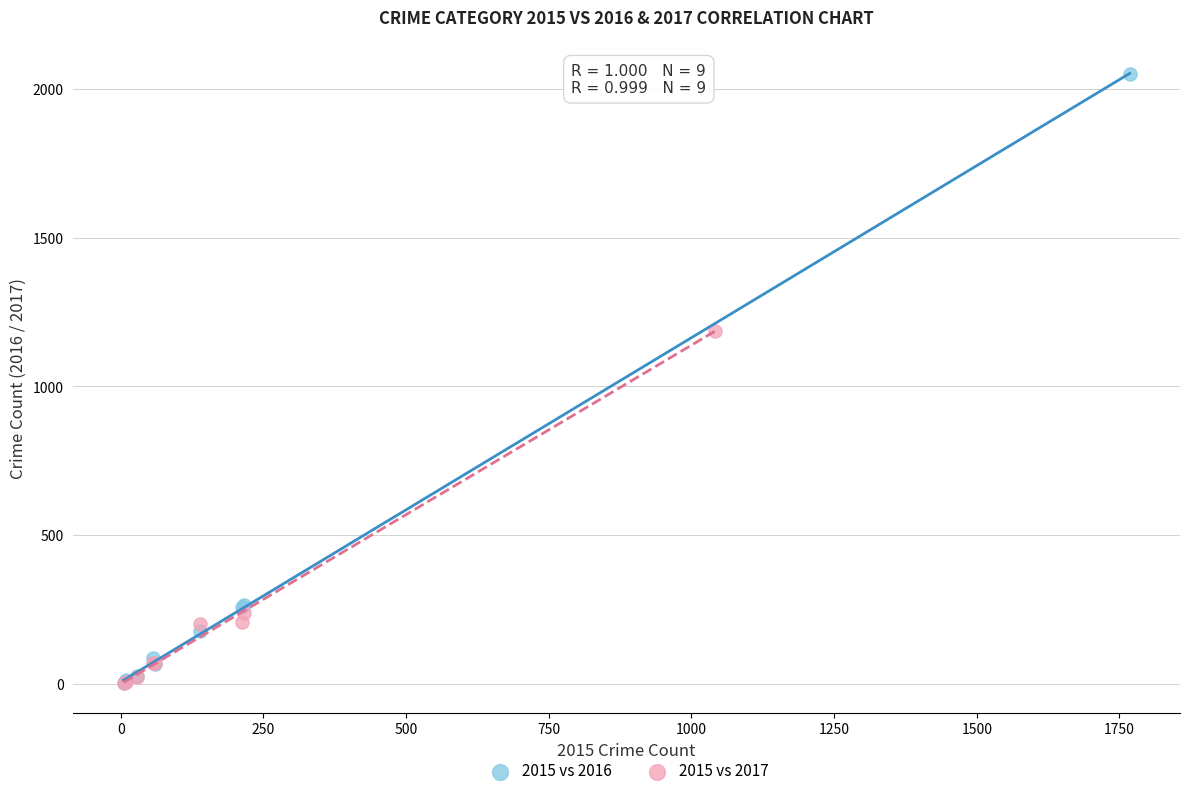

Which series contains the highest Y value?

2015 vs 2016